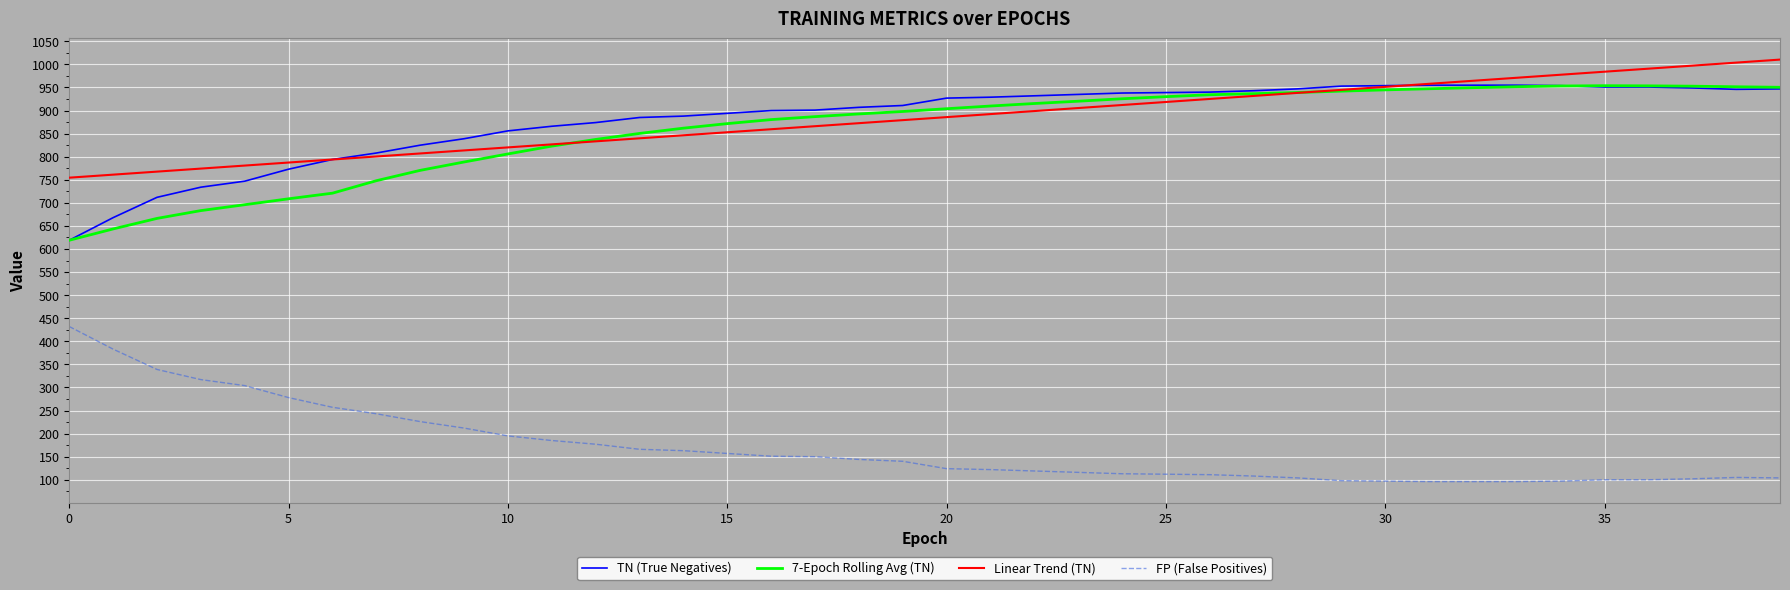

True or false: FP (False Positives) and TN (True Negatives) cross at least once.

False